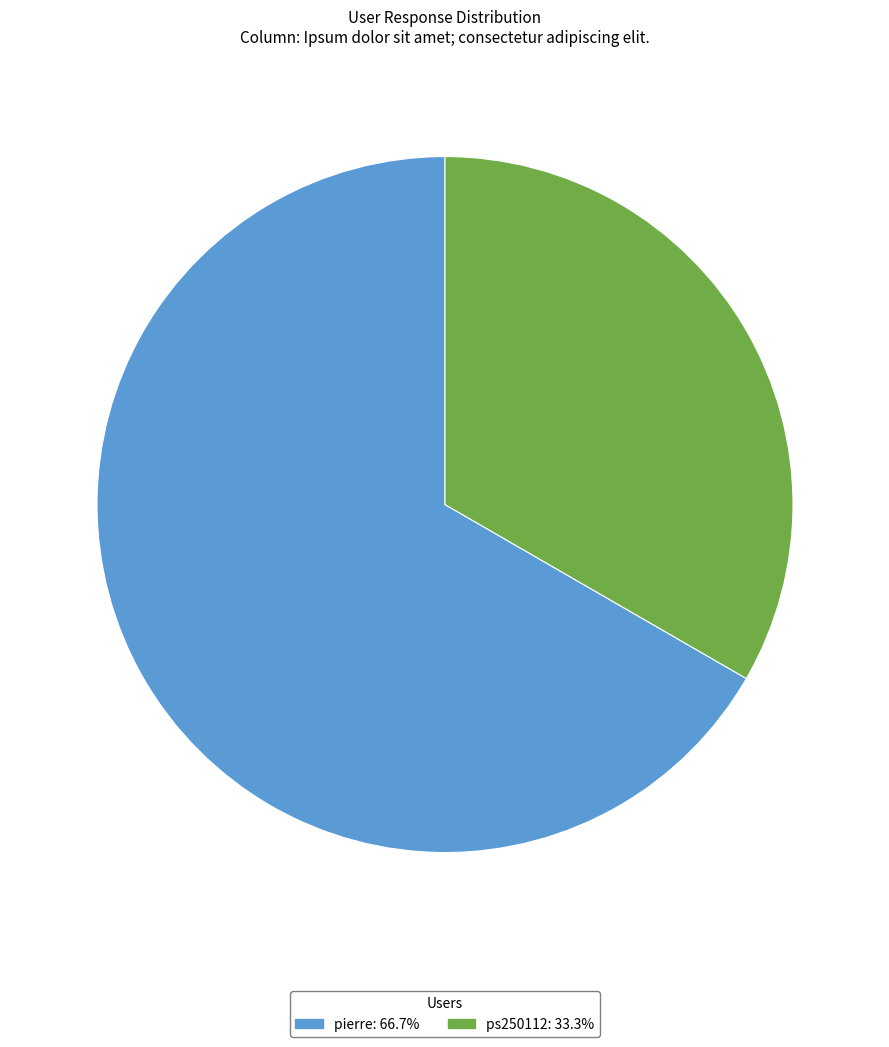

Between ps250112 and pierre, which is larger?

pierre